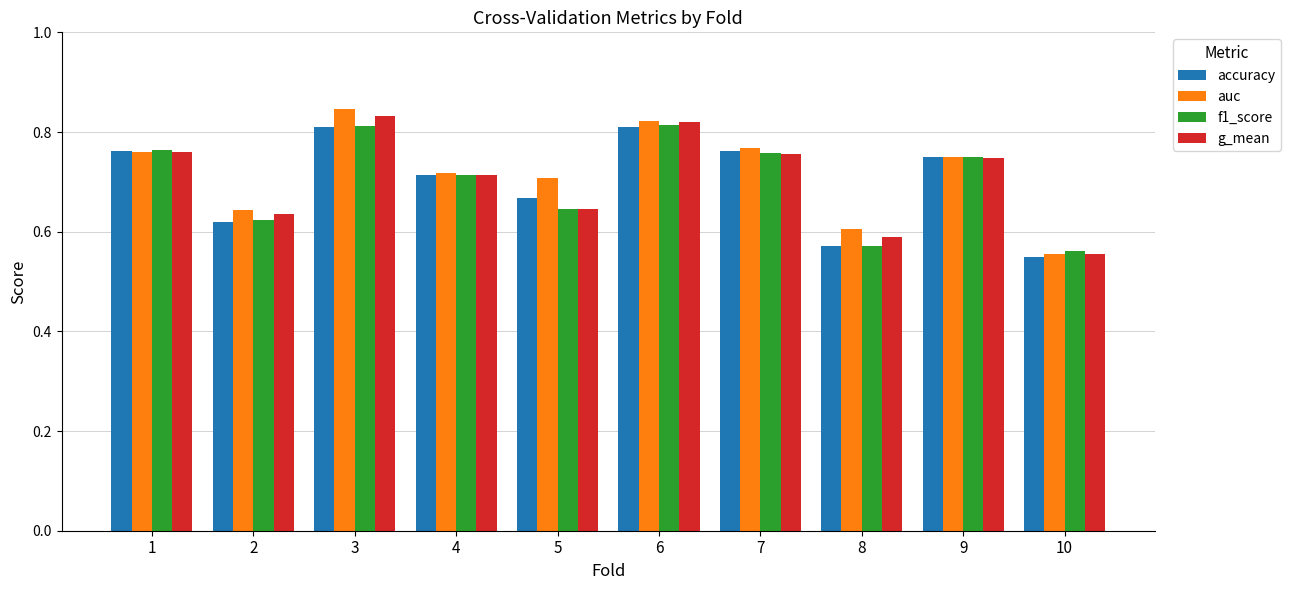

How many series are shown in this chart?

4